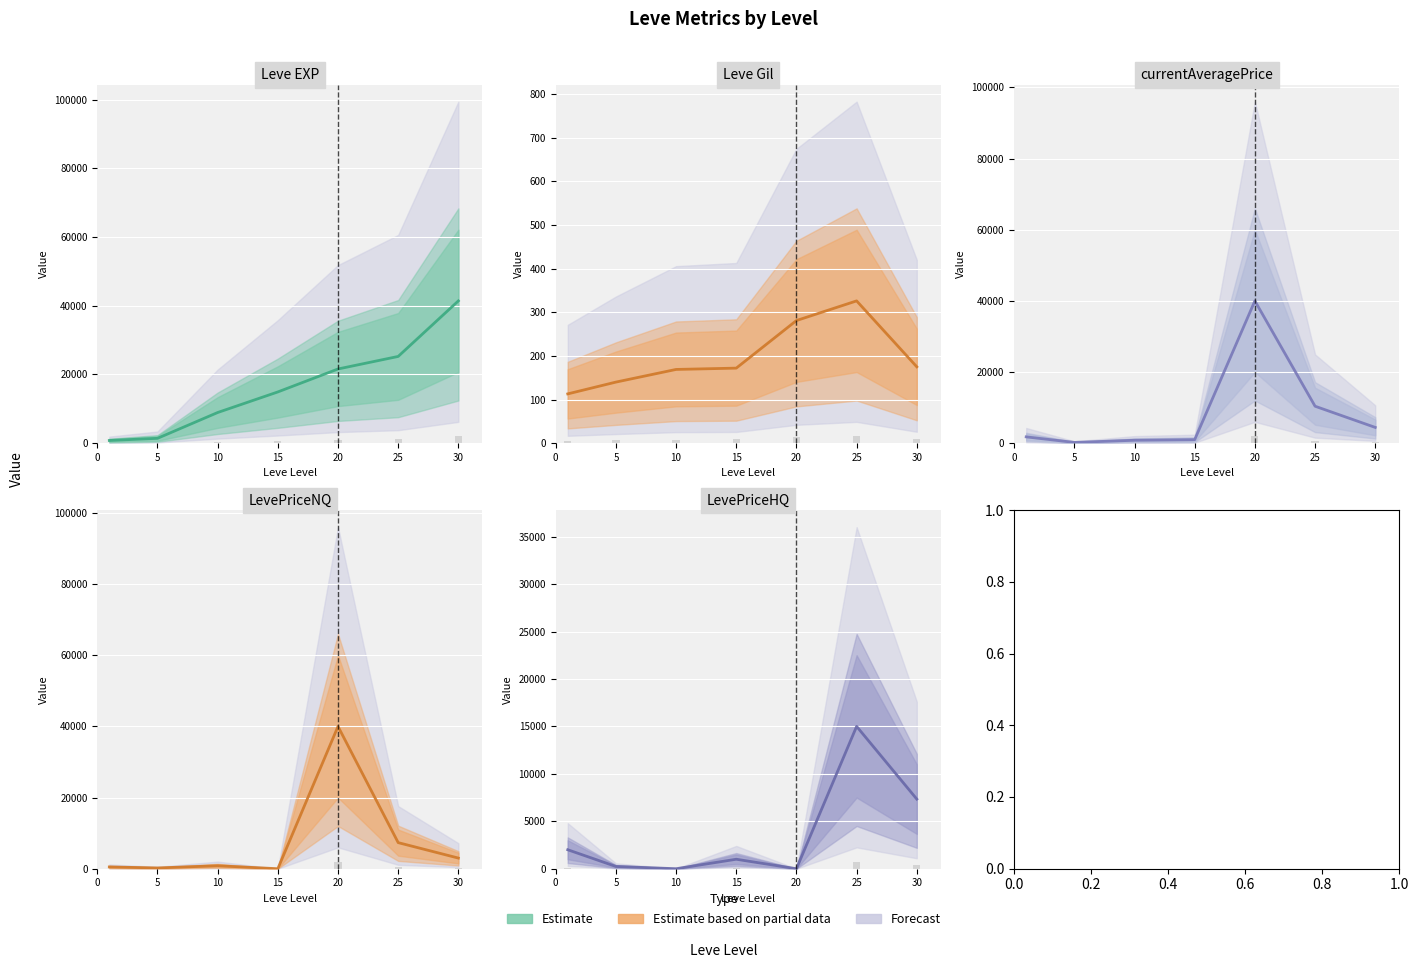

How many categories are shown in the chart?

7